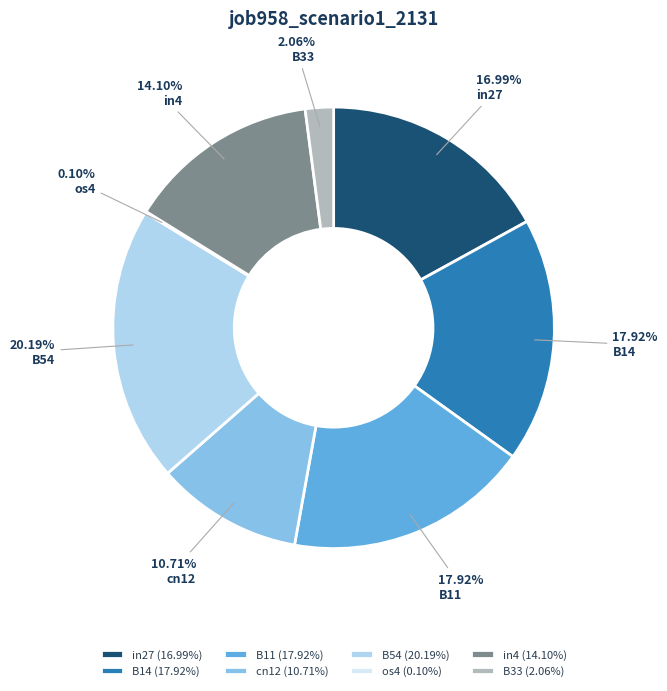

True or false: B54 accounts for 20% of the total.

True